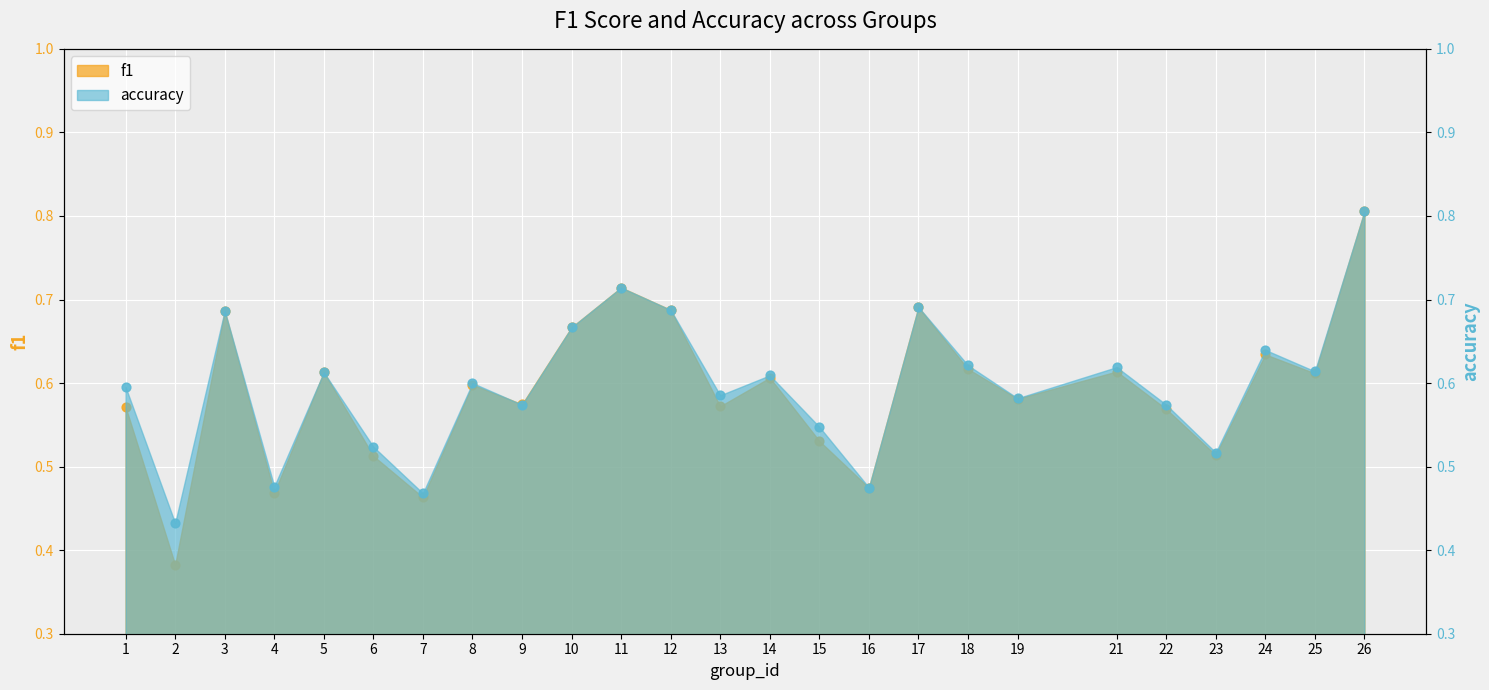

What are all the series names shown in the legend?

f1, accuracy